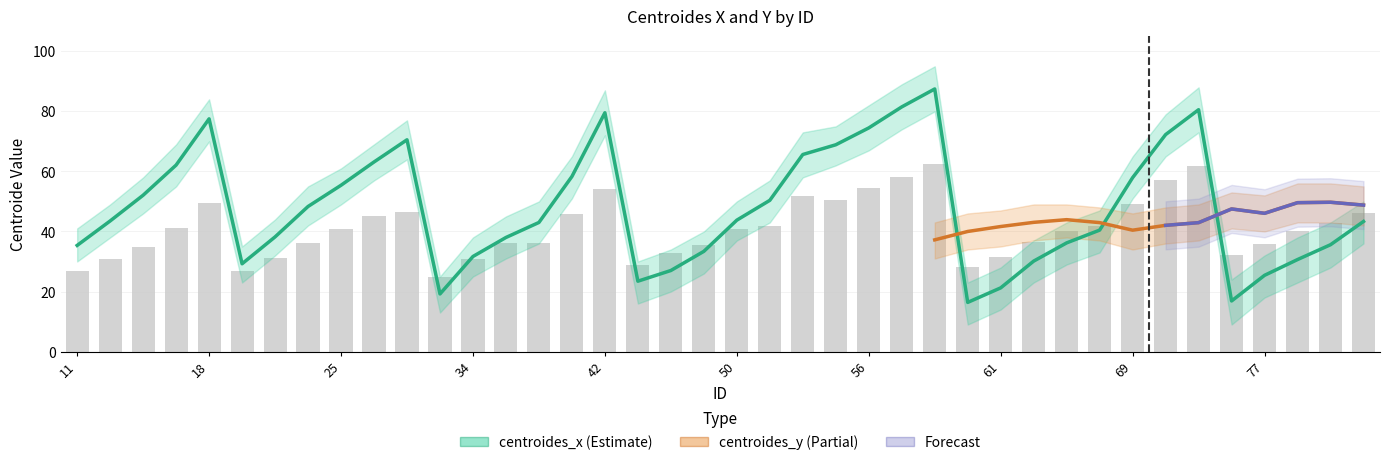

List the labels in order of value, smallest first.

60, 75, 32, 61, 46, 77, 47, 21, 63, 78, 34, 48, 11, 79, 64, 35, 23, 65, 36, 80, 12, 50, 24, 51, 13, 25, 69, 39, 15, 28, 54, 55, 29, 71, 56, 18, 42, 73, 57, 59